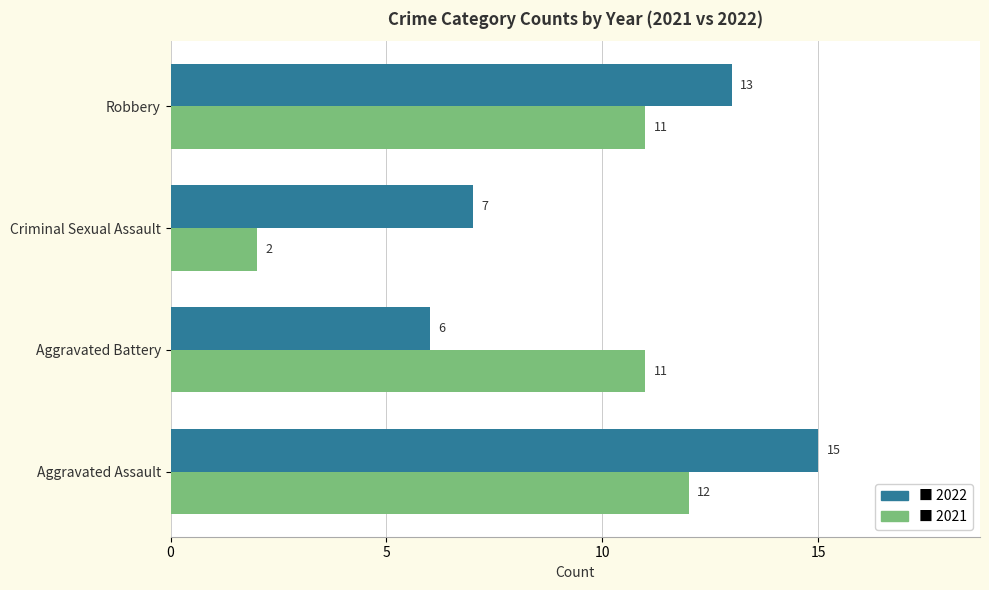

Which category has the lowest value across all series?

Criminal Sexual Assault